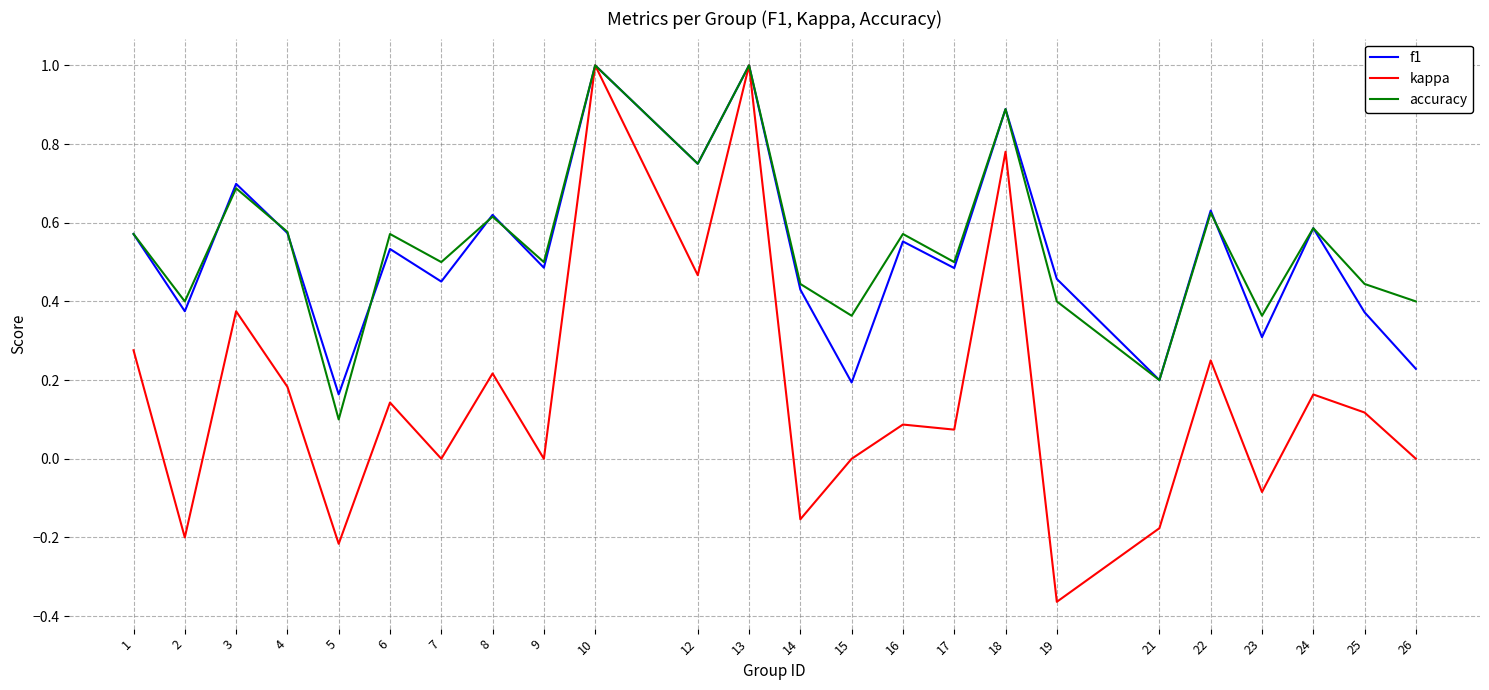

Which category has the lowest value in the f1 series?

5